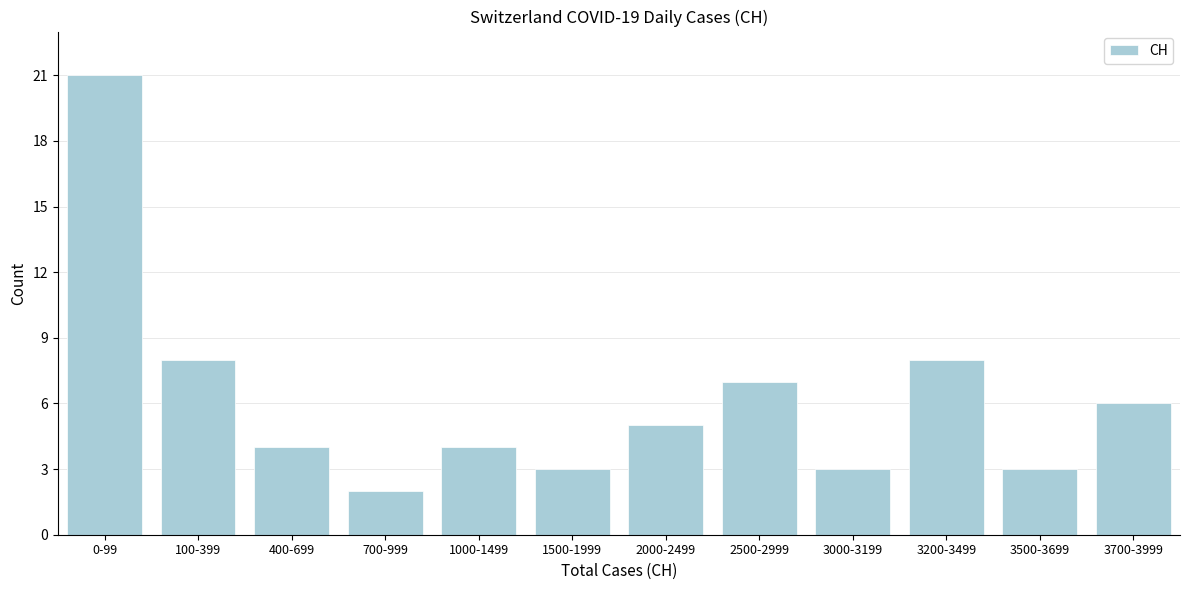

Reading right to left, what are all the values shown in this chart?

3700-3999=6	3500-3699=3	3200-3499=8	3000-3199=3	2500-2999=7	2000-2499=5	1500-1999=3	1000-1499=4	700-999=2	400-699=4	100-399=8	0-99=21